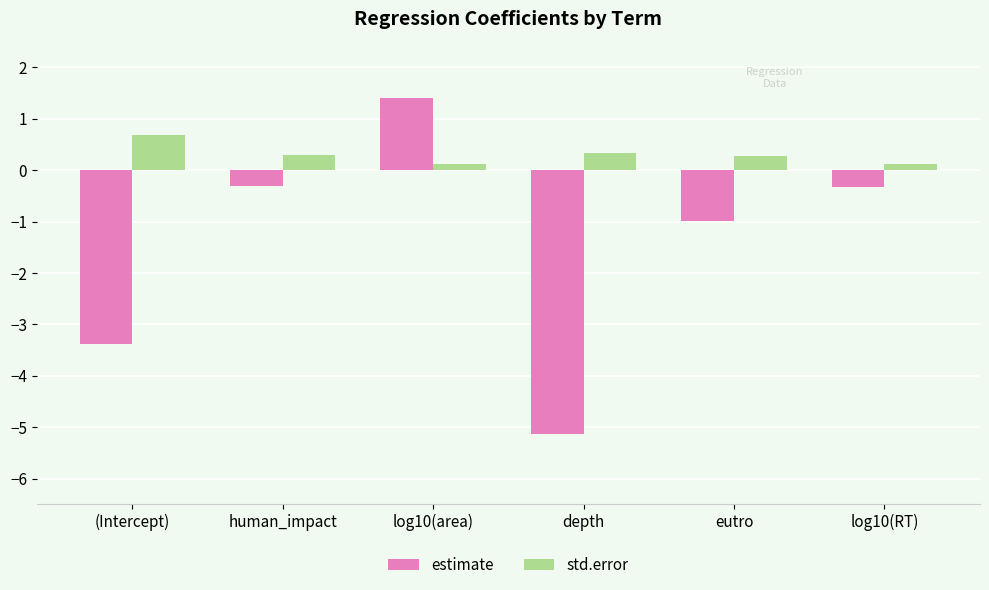

What are all the series names shown in the legend?

estimate, std.error